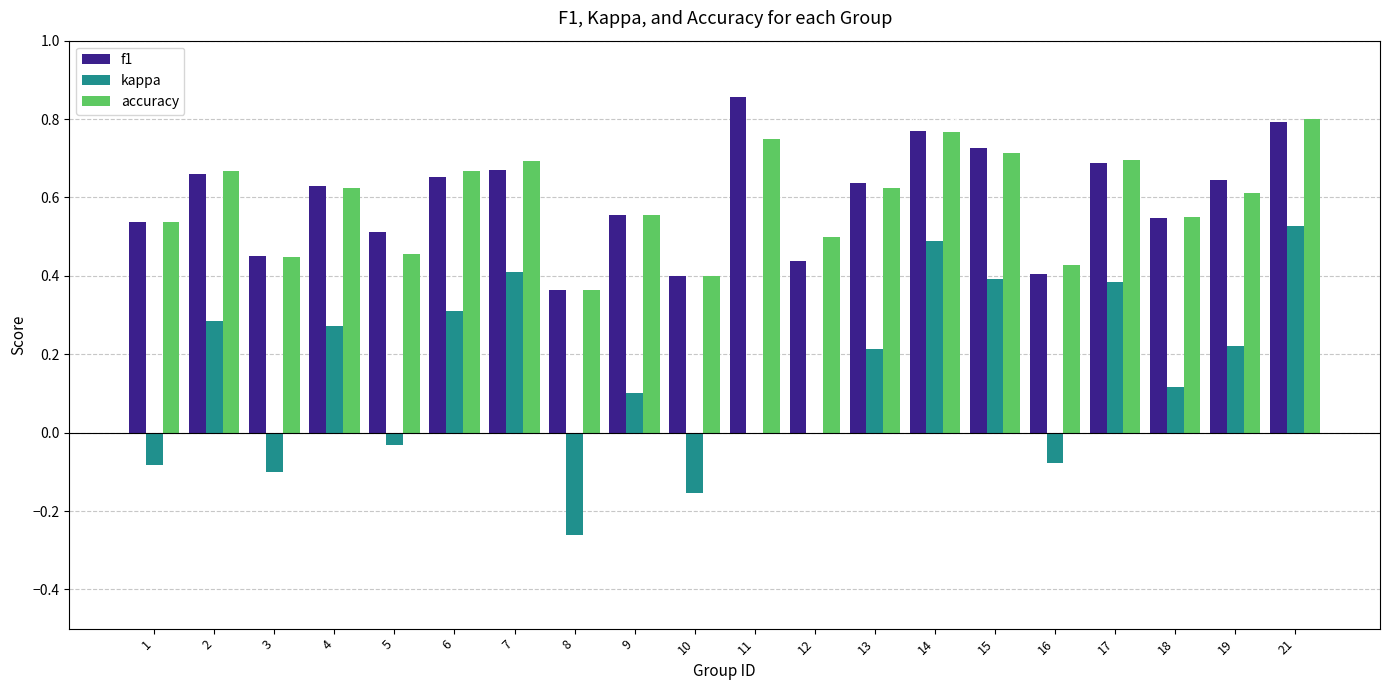

The value of f1 at 12 is 0.4. True or false?

True